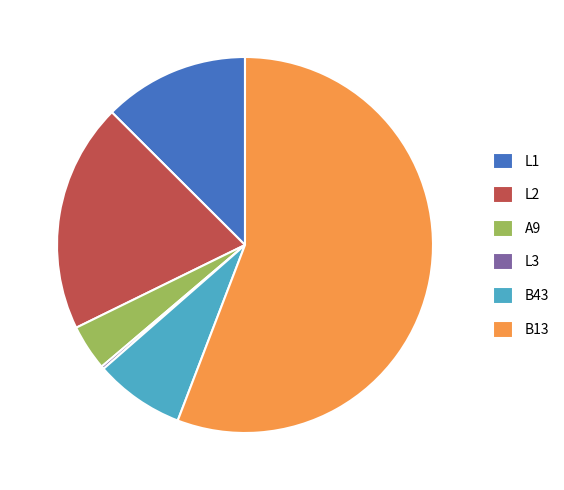

Which category has the biggest portion of the pie?

B13